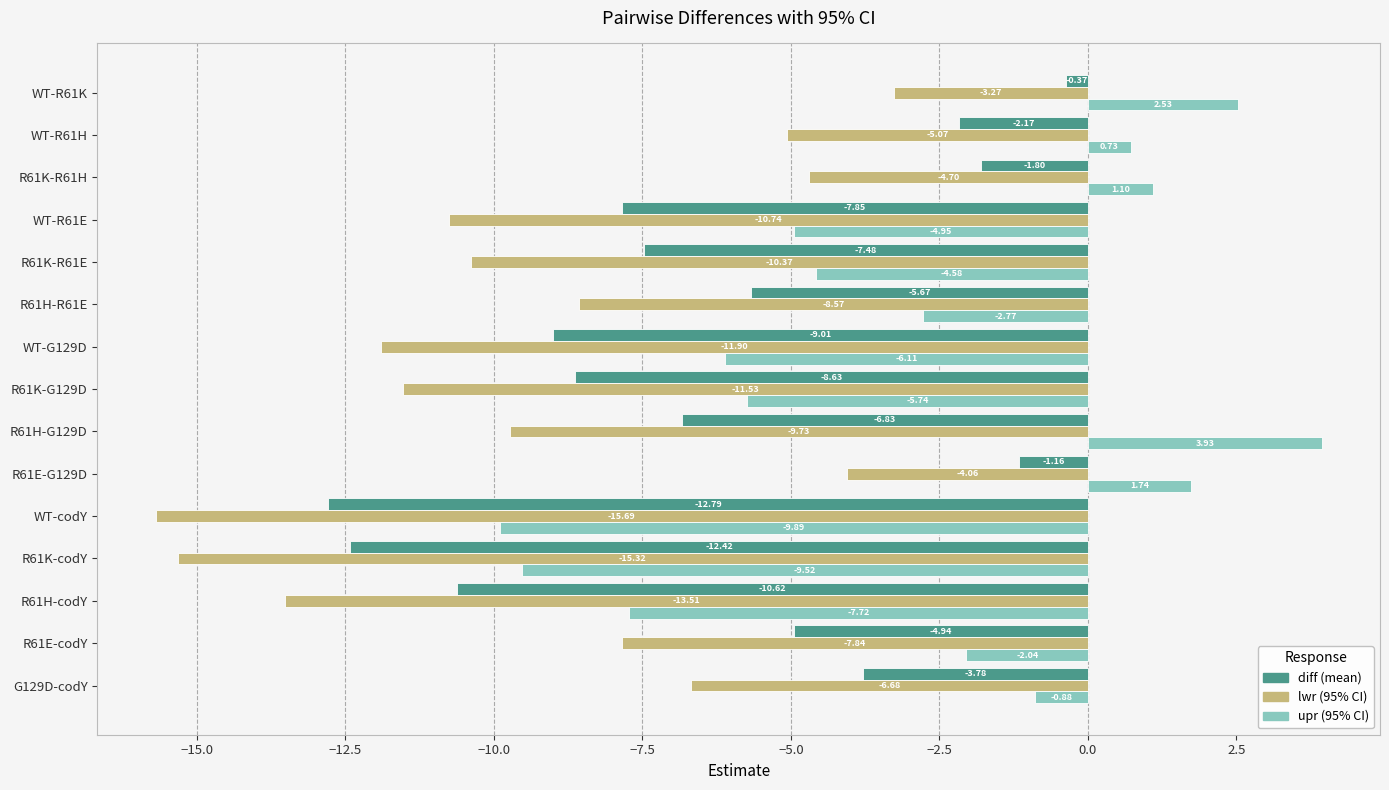

What is the total value across all series at WT-R61H?

-6.5